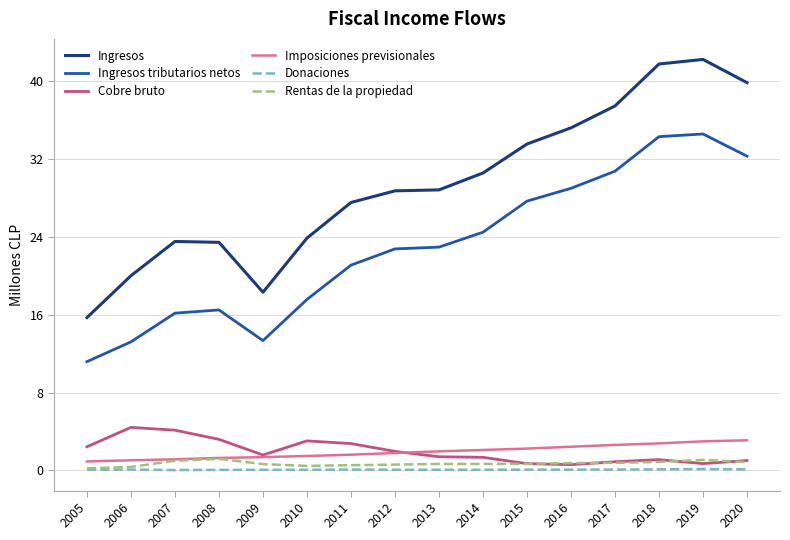

What is the difference between the highest and lowest values at 2008?

23.4